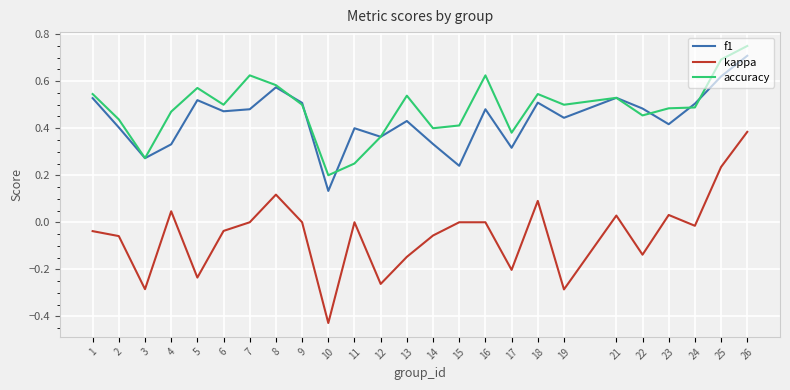

What is the total value across all series at 23?

0.9